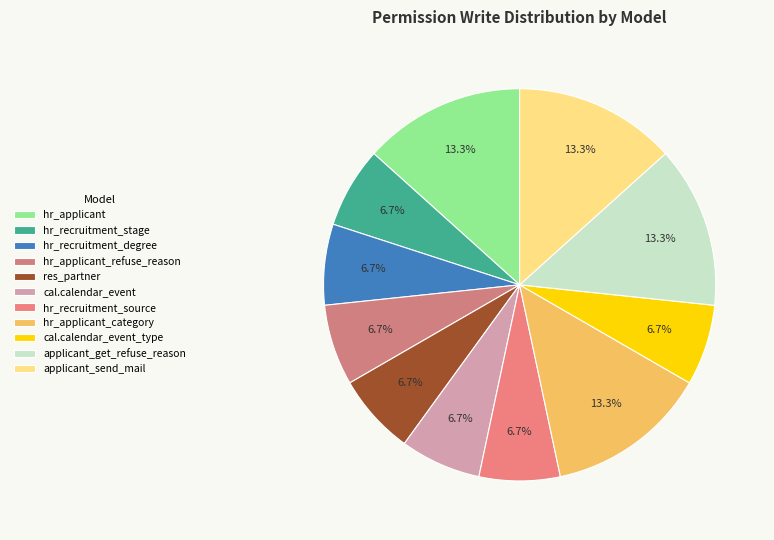

Count the number of slices in the pie.

11